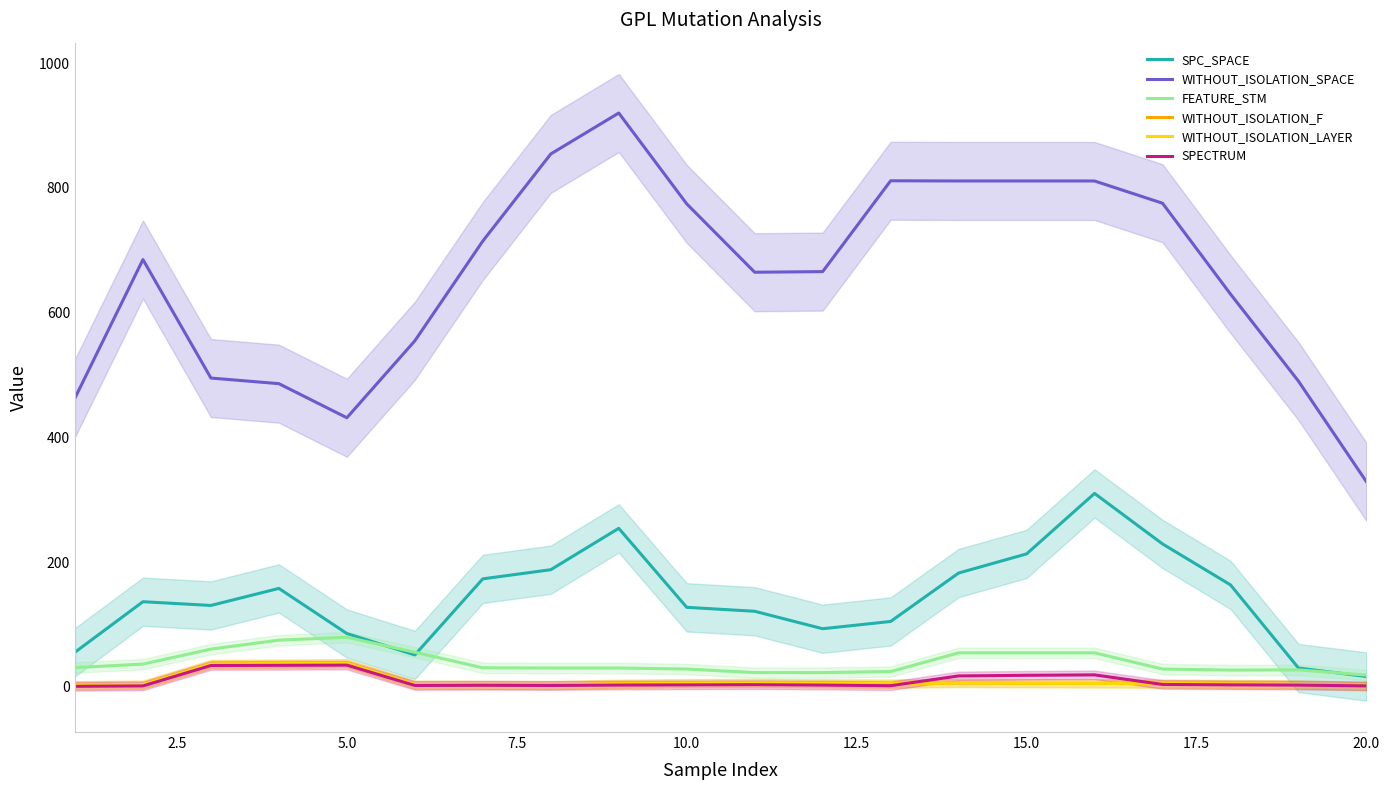

True or false: WITHOUT_ISOLATION_F has more than 1 interior local peaks.

True